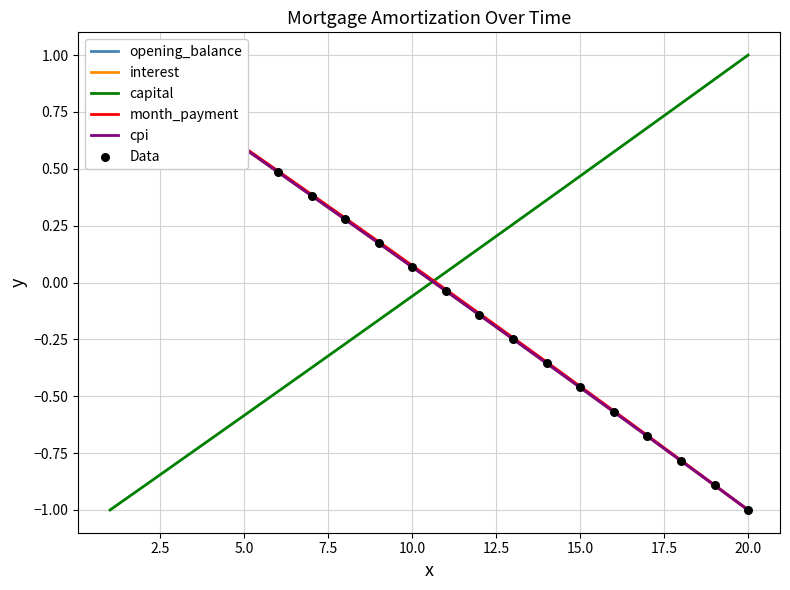

What are all the series names shown in the legend?

opening_balance, interest, capital, month_payment, cpi, Data